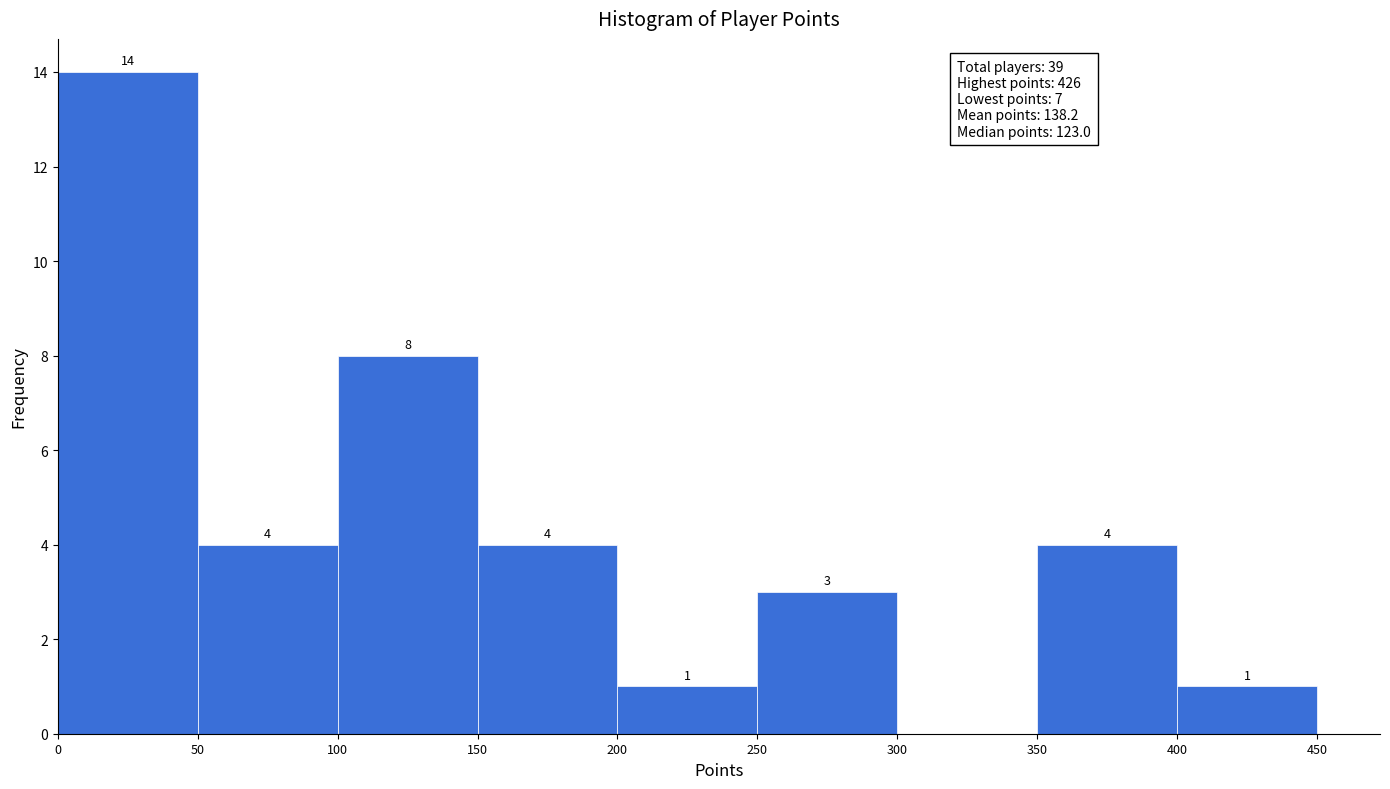

Over which range of the x-axis is the bar tallest?

0 to 50